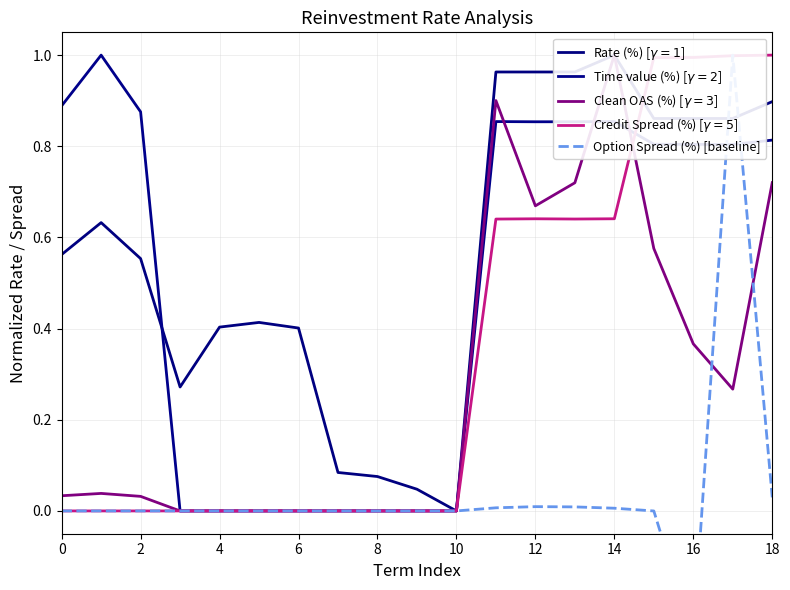

How many positive values does the Option Spread (%) [baseline] series have?

6